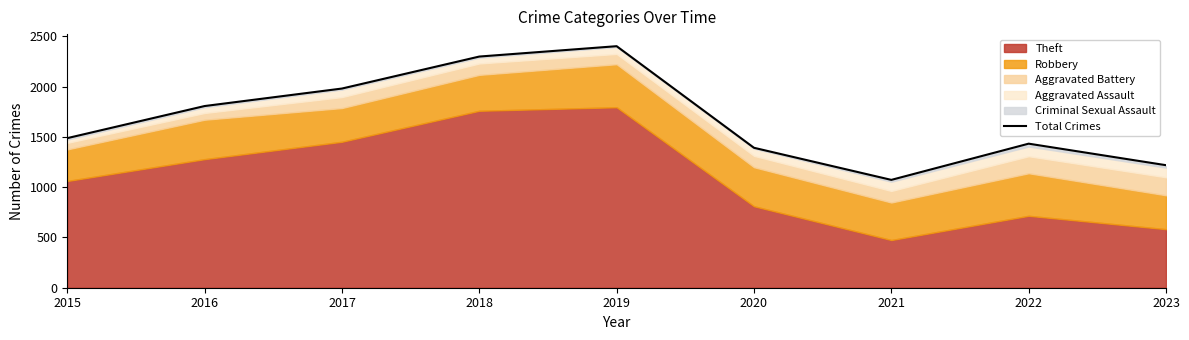

The value of Total Crimes at 2021 is 1072. True or false?

True